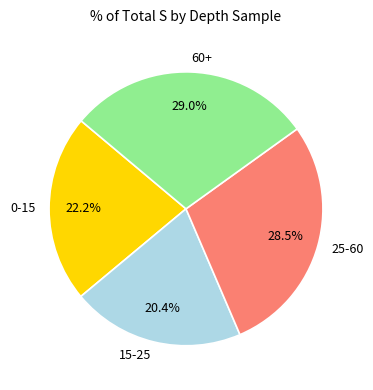

Does 0-15 represent more than half of the total?

No